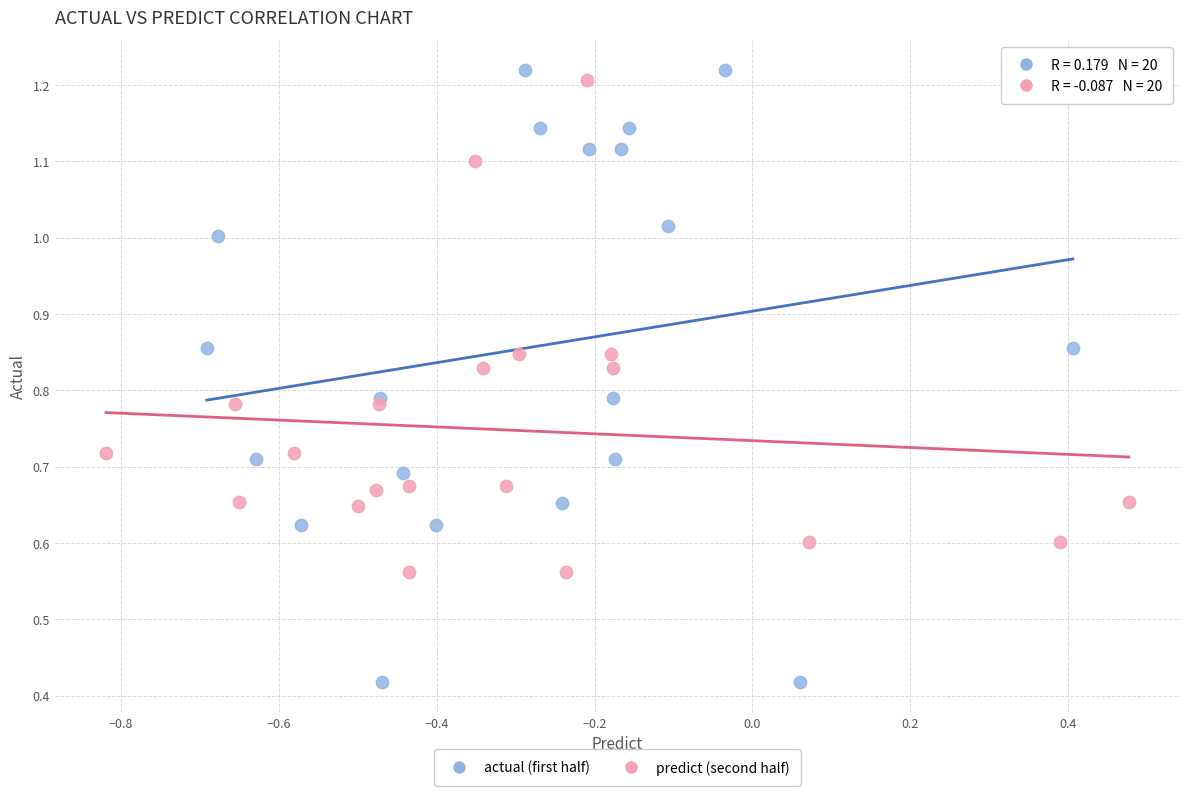

Which series contains the lowest Y value?

actual (first half)